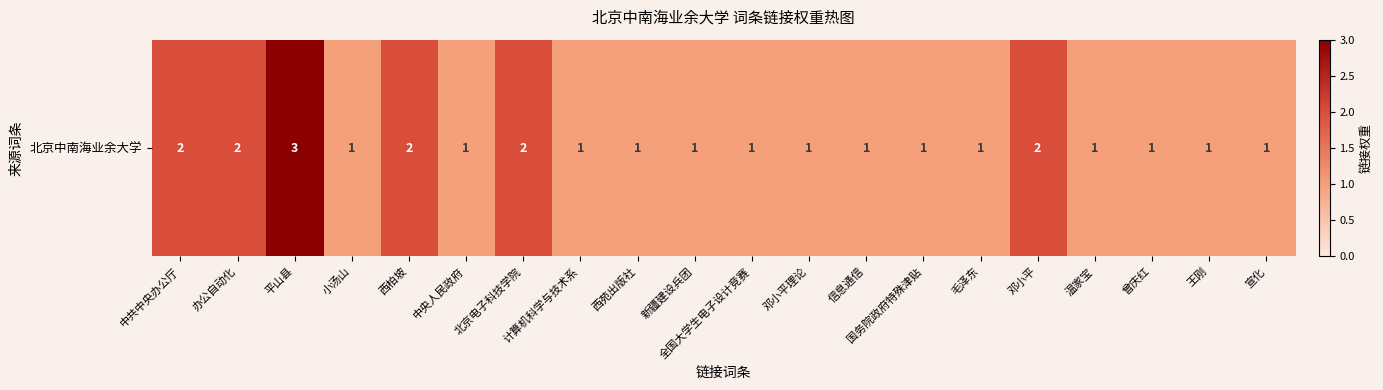

What is the sum of the values at 毛泽东 and 小汤山?

2